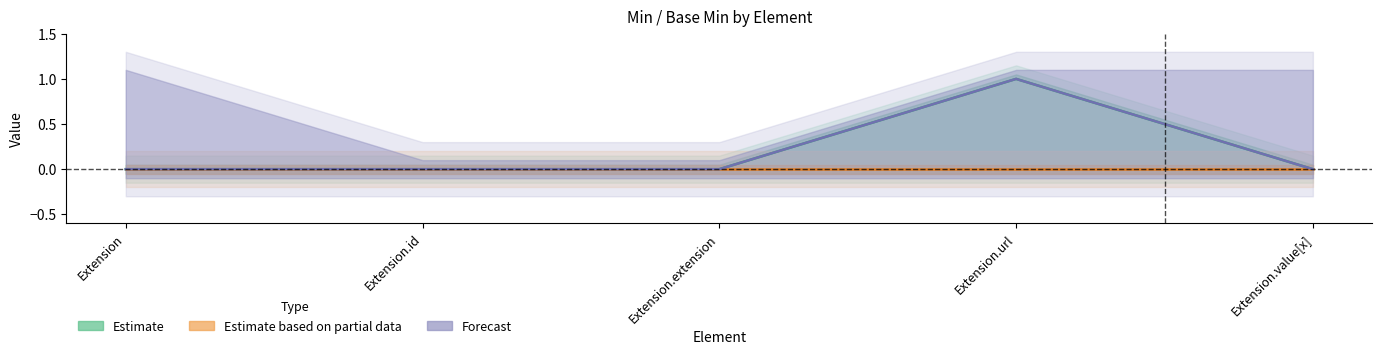

Is the value of Estimate at Extension.extension greater than the value of Estimate based on partial data at Extension.id?

No